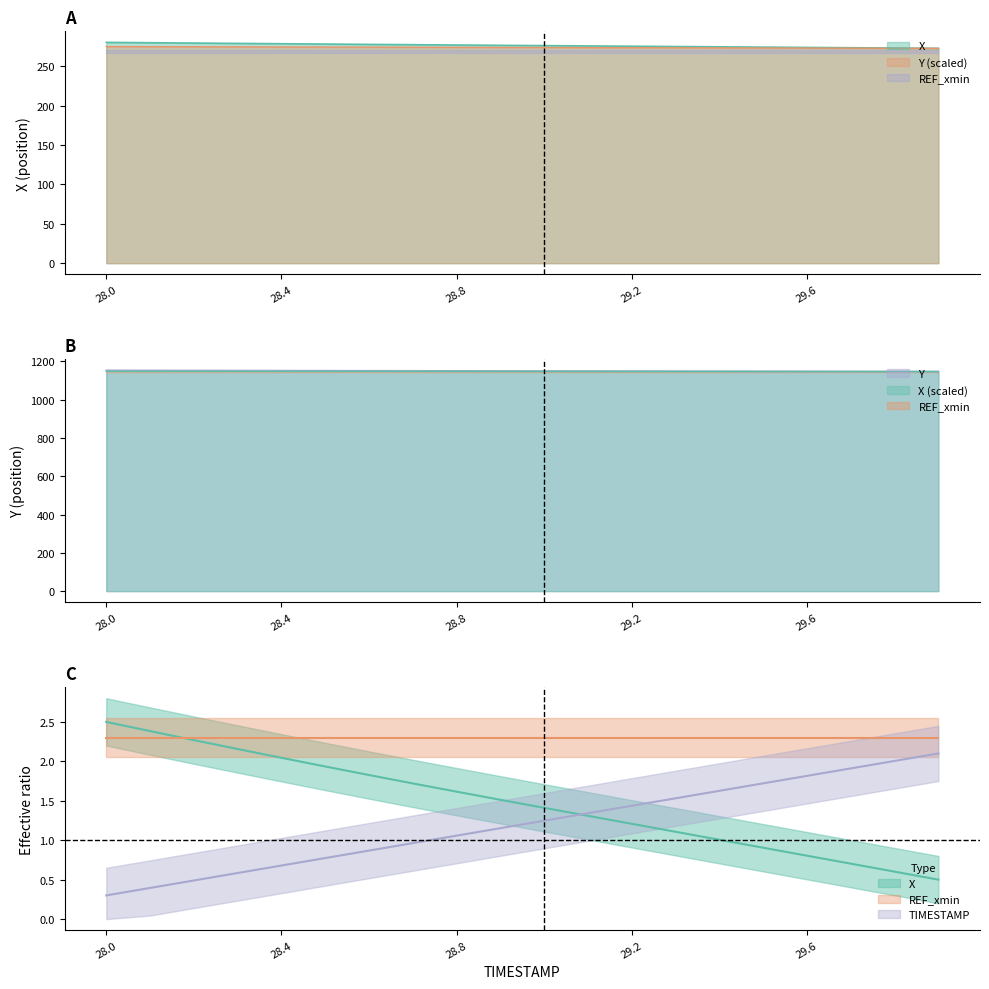

True or false: TIMESTAMP and X intersect in this chart.

True